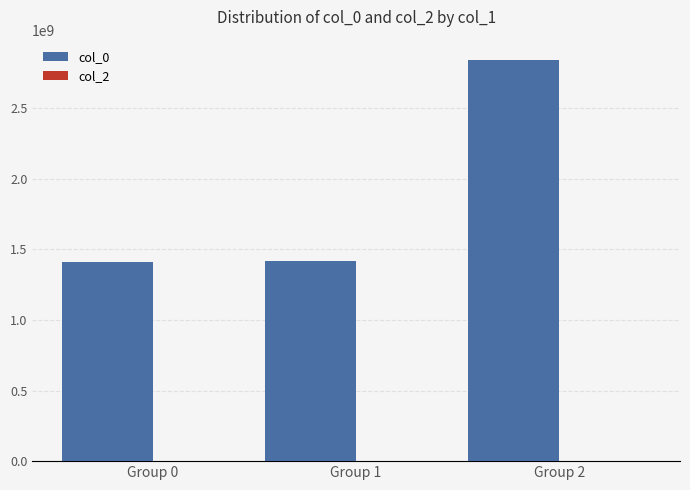

Are the bars grouped side by side (vs. stacked)?

No